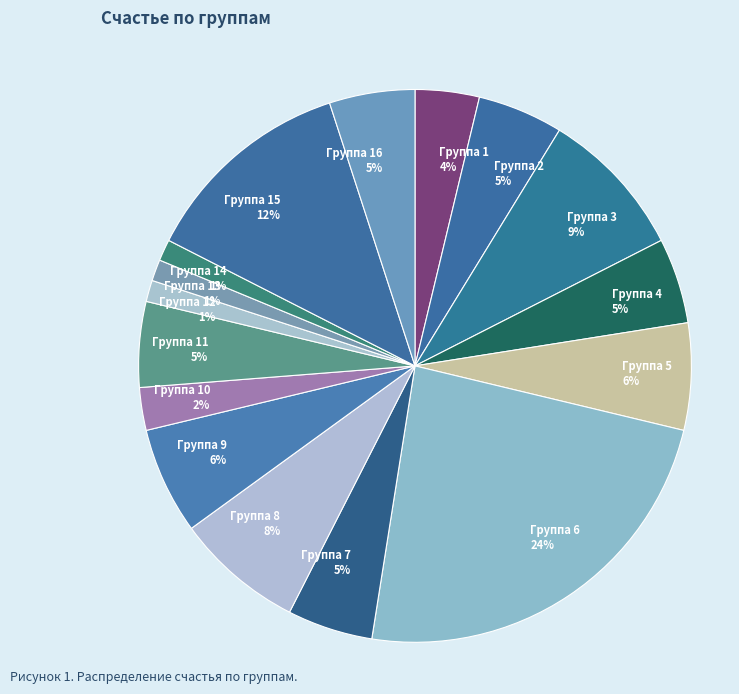

Count the number of slices in the pie.

16